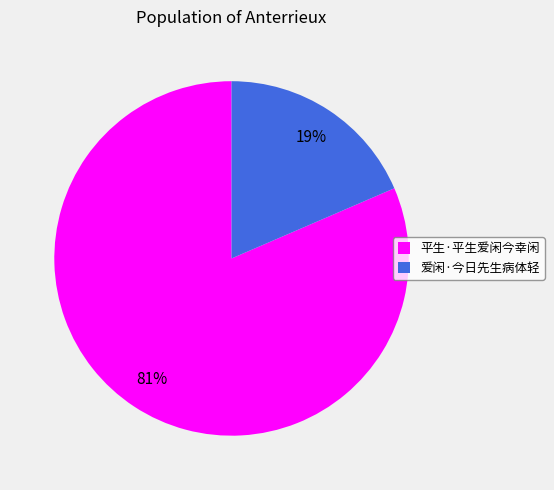

Is it true that 爱闲·今日先生病体轻 is 19% of the pie?

True